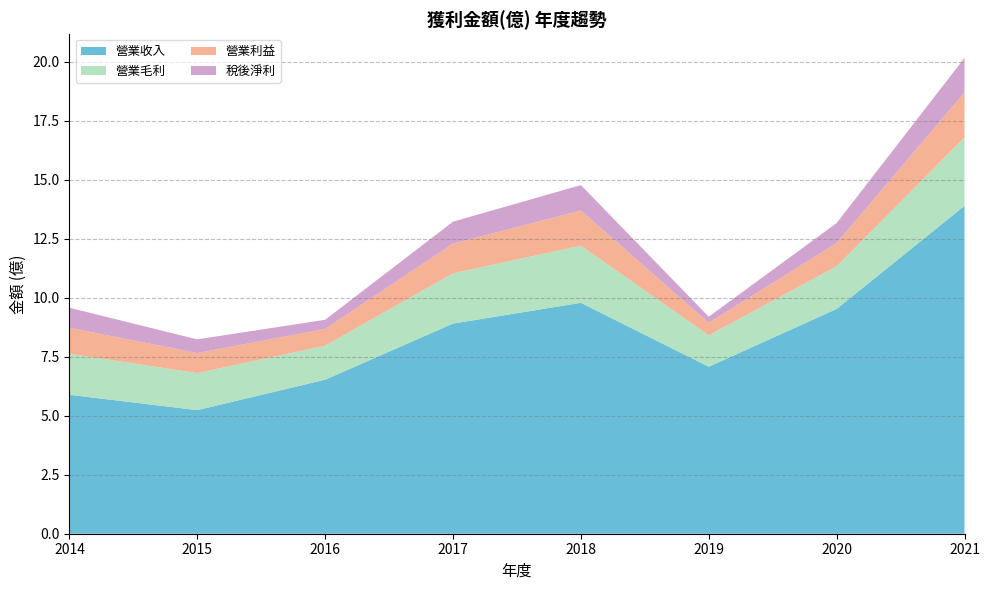

Reading left to right, transcribe all the data shown in this chart.

營業收入: 5.9	5.2	6.5	8.9	9.8	7.1	9.5	13.9
營業毛利: 1.7	1.6	1.4	2.1	2.4	1.3	1.8	2.9
營業利益: 1.1	0.8	0.7	1.3	1.5	0.5	1.0	1.9
稅後淨利: 0.8	0.6	0.4	0.9	1.1	0.3	0.8	1.5